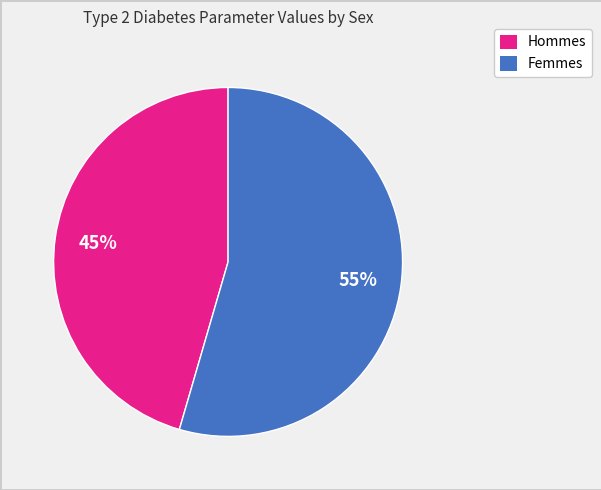

Is there any slice that represents more than half of the pie?

Yes